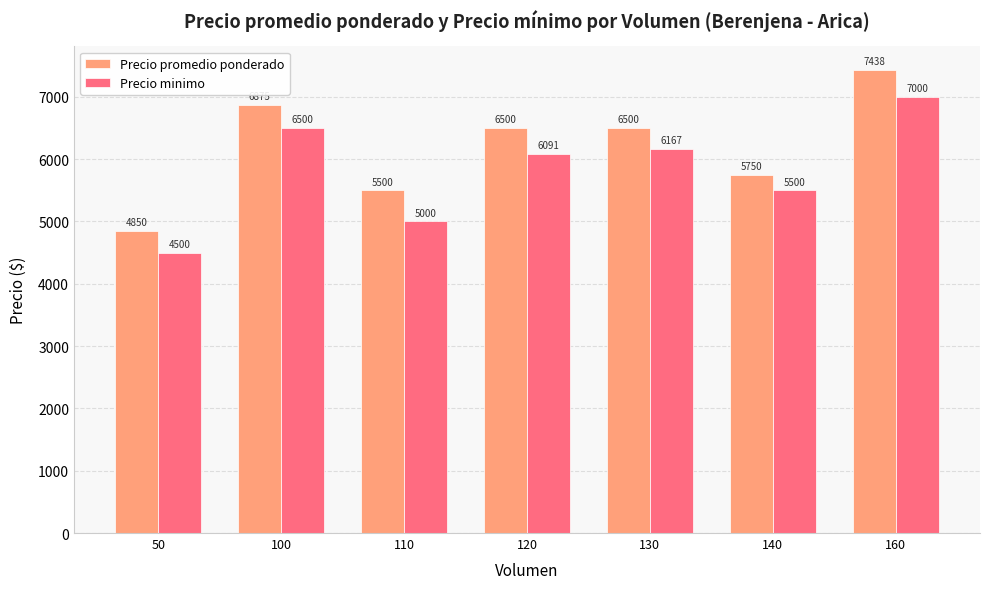

Which series has the largest range (max minus min)?

Precio promedio ponderado